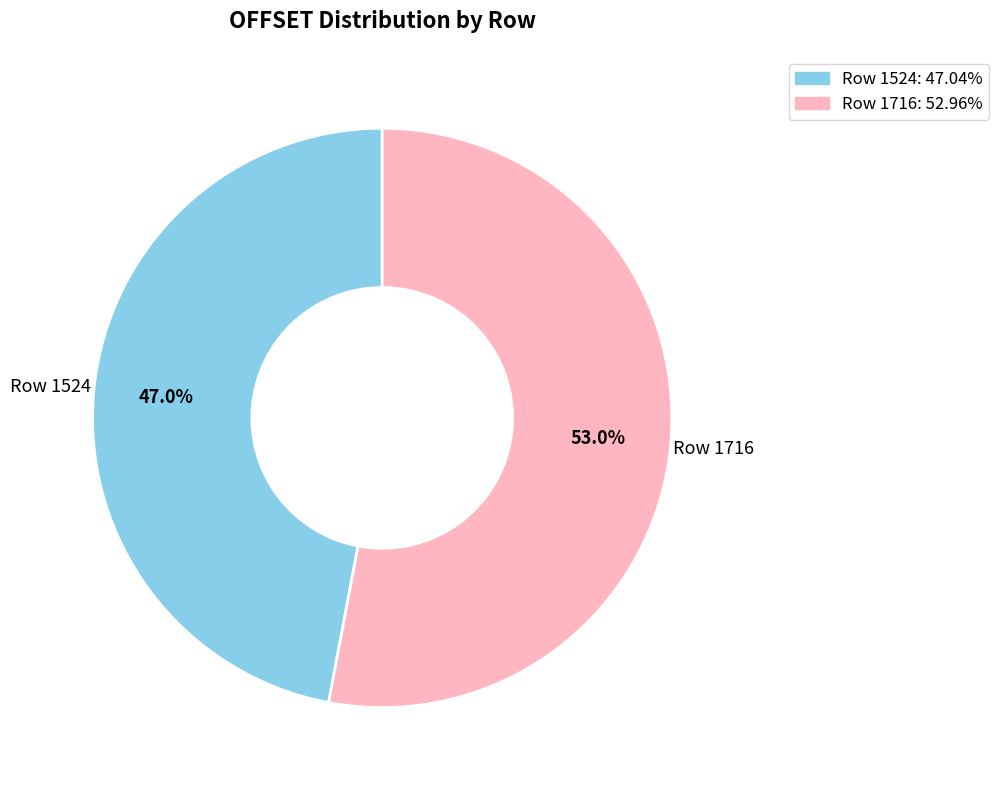

Is it true that Row 1524 is 62% of the pie?

False